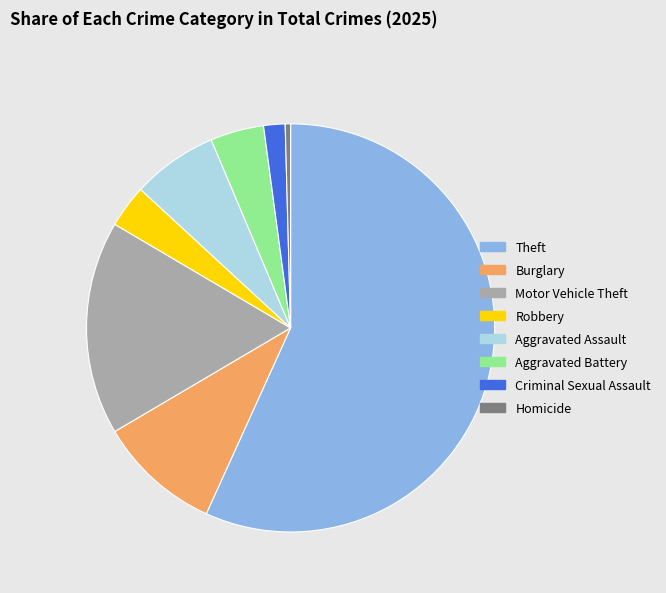

Rank the categories by value from highest to lowest.

Theft, Motor Vehicle Theft, Burglary, Aggravated Assault, Aggravated Battery, Robbery, Criminal Sexual Assault, Homicide